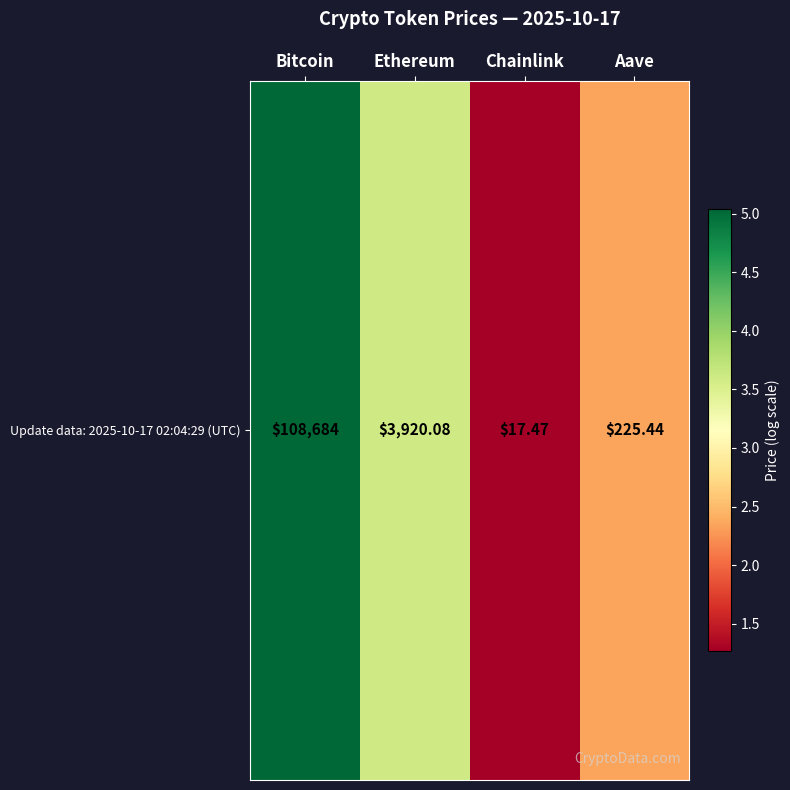

List the labels in order of value, largest first.

Bitcoin, Ethereum, Aave, Chainlink